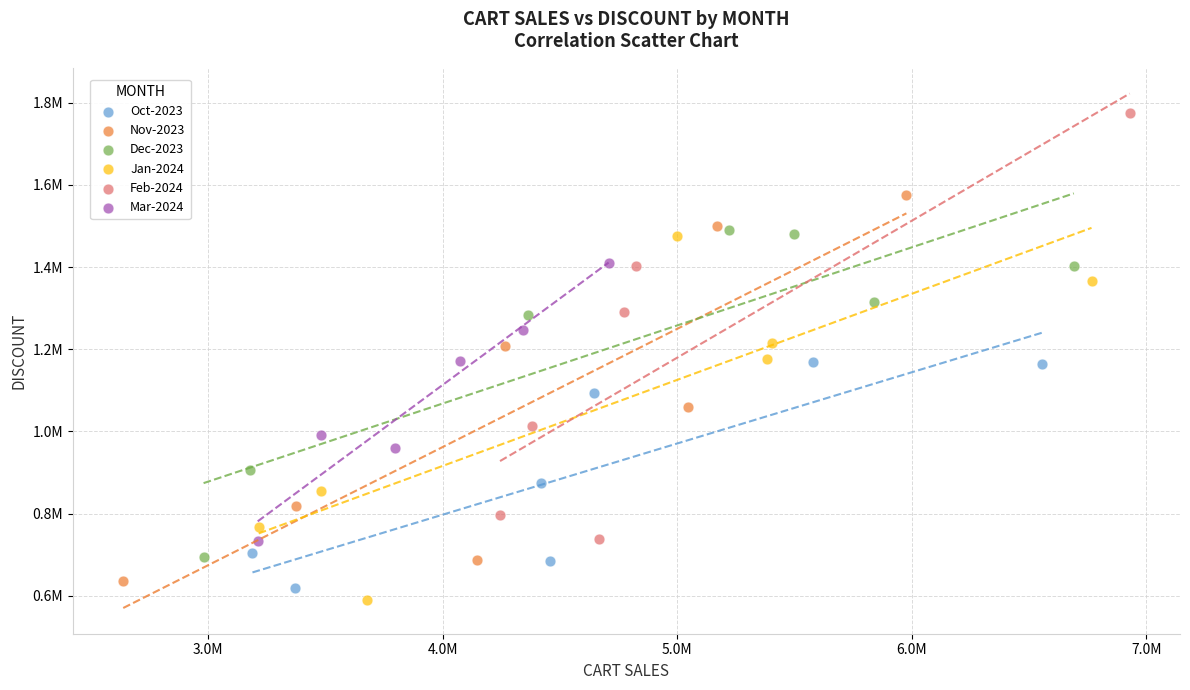

Which series contains the highest Y value?

Feb-2024